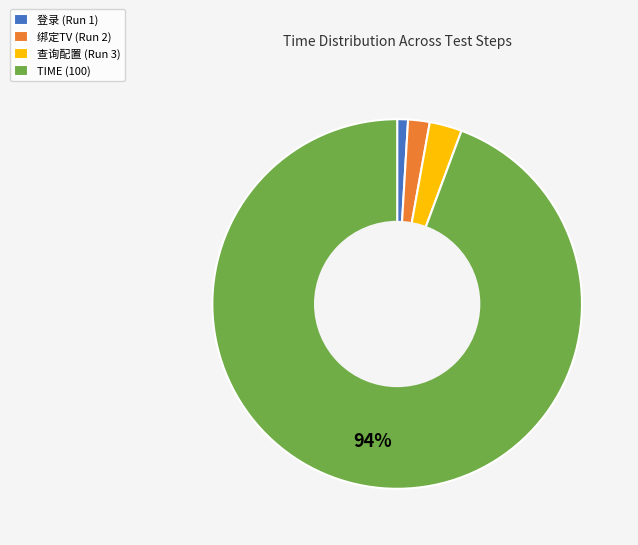

The 绑定TV (Run 2) slice represents 2% of the pie. True or false?

True